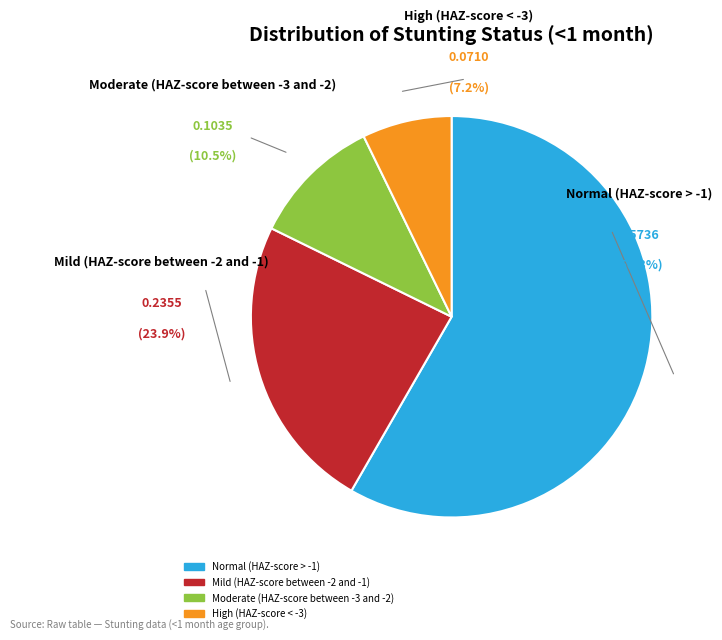

How many slices are in this pie chart?

4